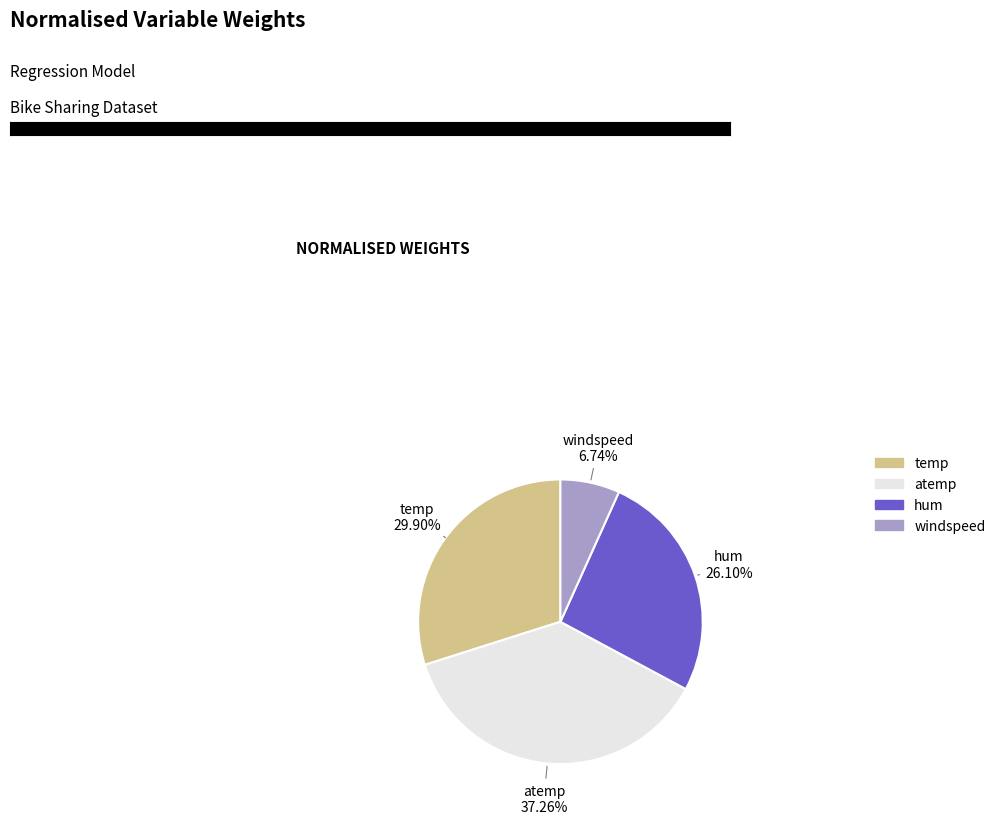

To the nearest percent, what percentage of the pie is hum?

26%